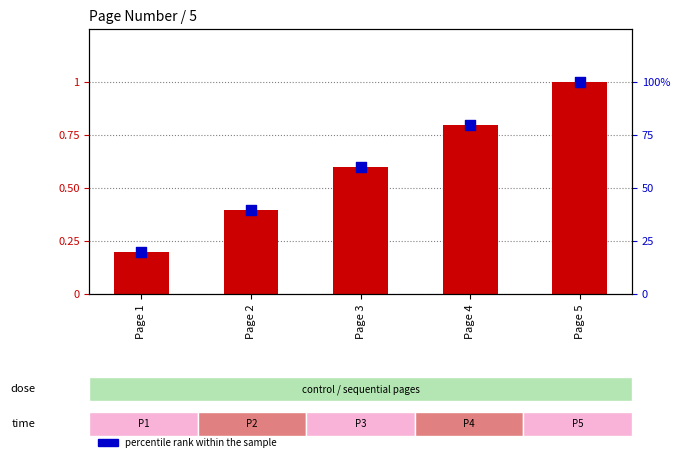

Is the value of percentile rank within the sample at Page 2 greater than the value of page_number (normalized) at Page 4?

No